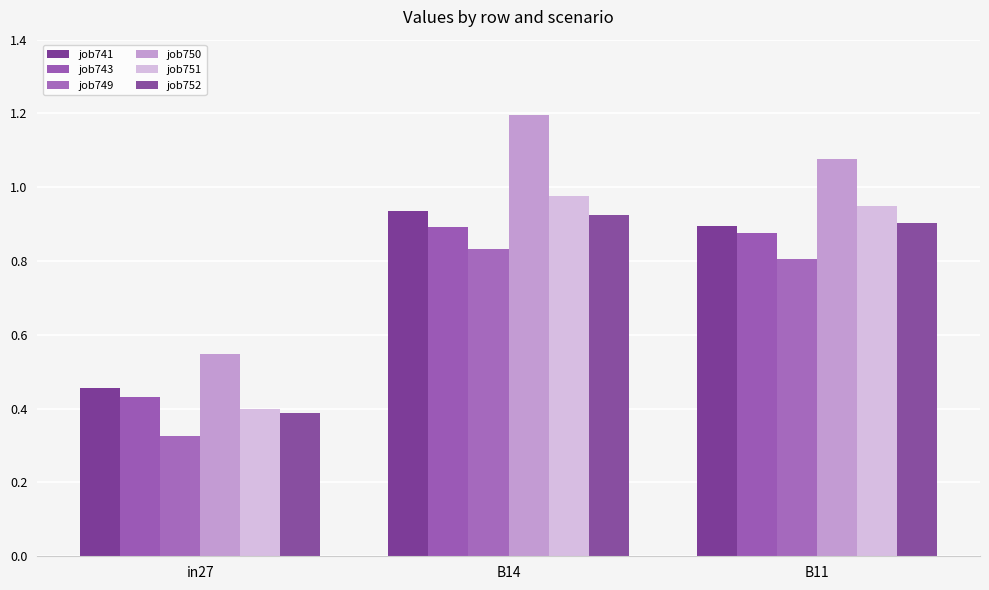

How many groups of bars are there?

3